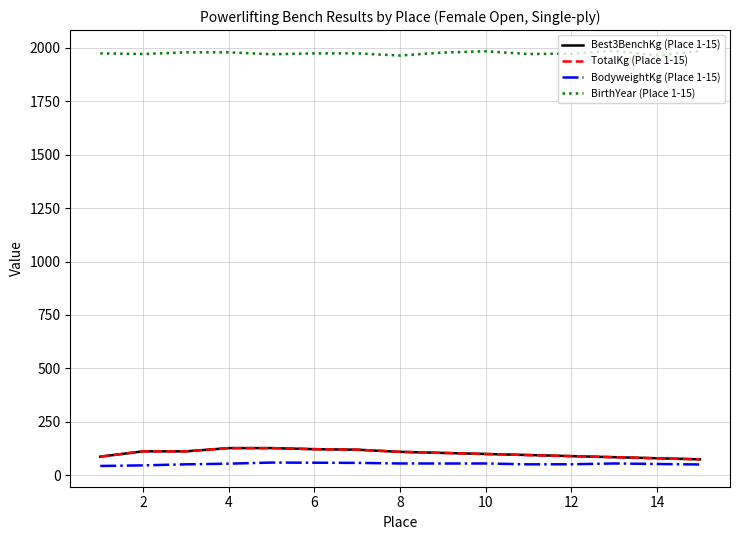

Is this an area chart (filled region under the line)?

No